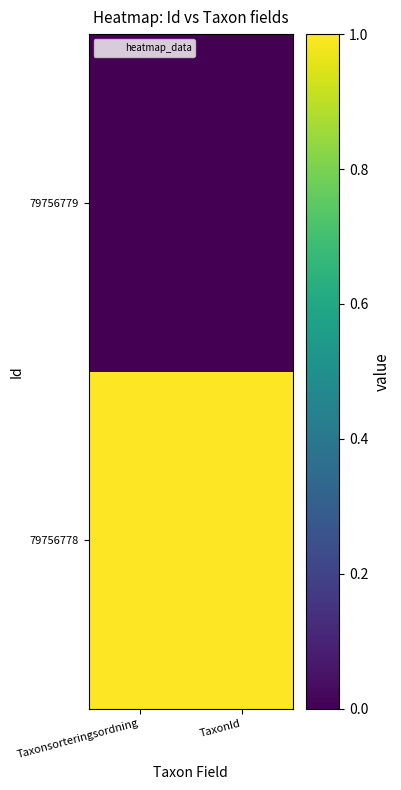

Between TaxonId and Taxonsorteringsordning, which is larger?

TaxonId